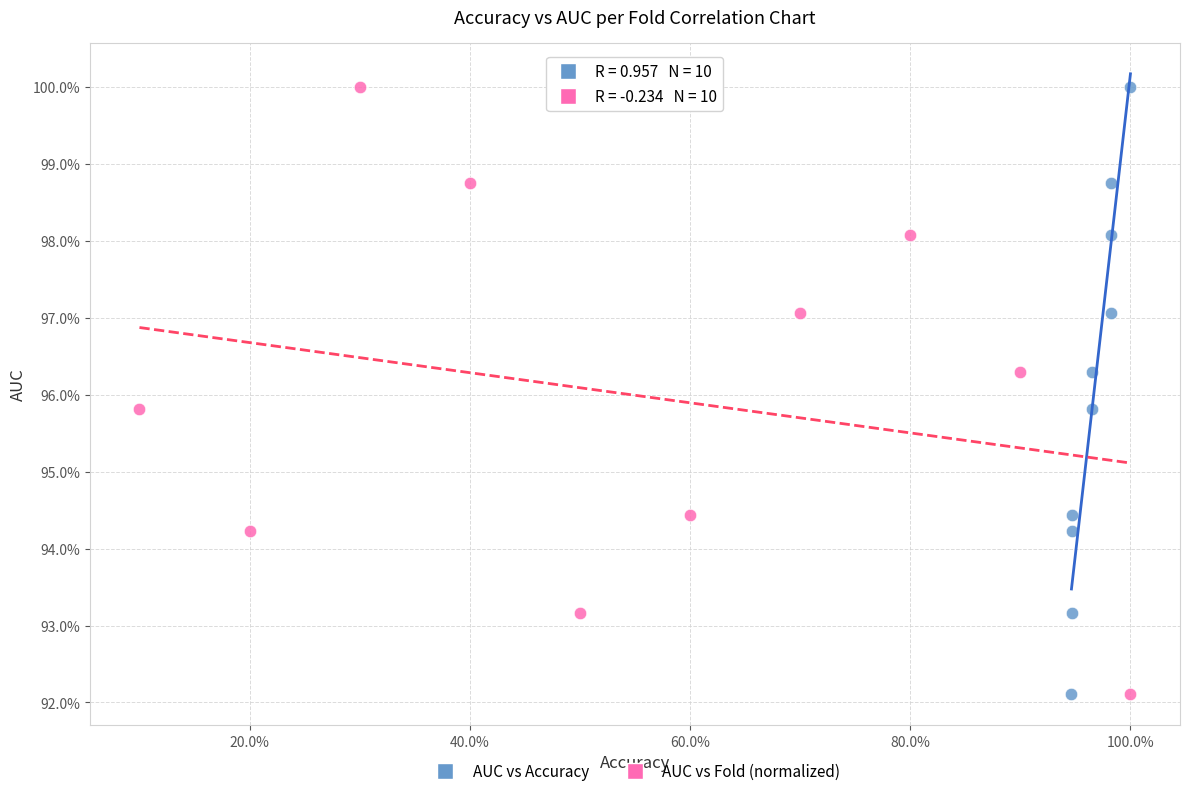

What are all the series names shown in the legend?

AUC vs Accuracy, AUC vs Fold (normalized)